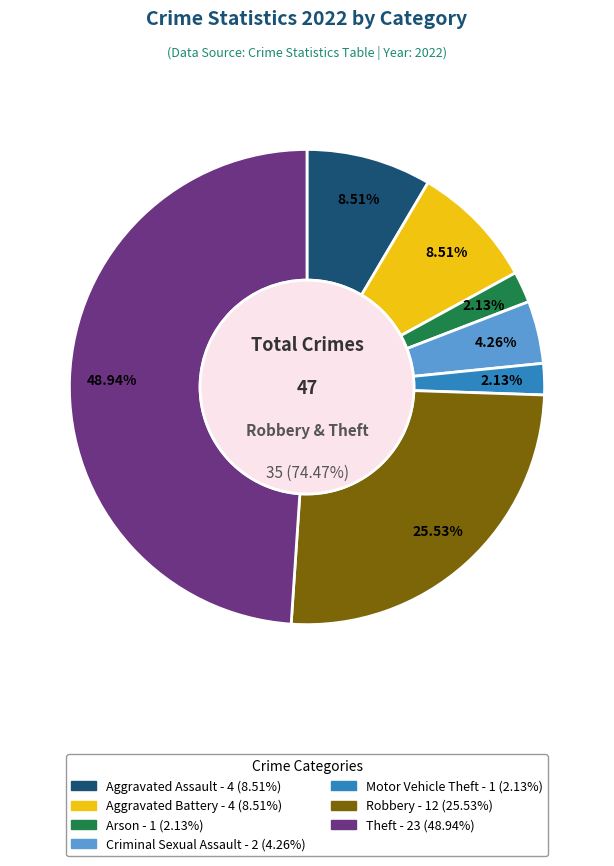

Which slice is the largest?

Theft